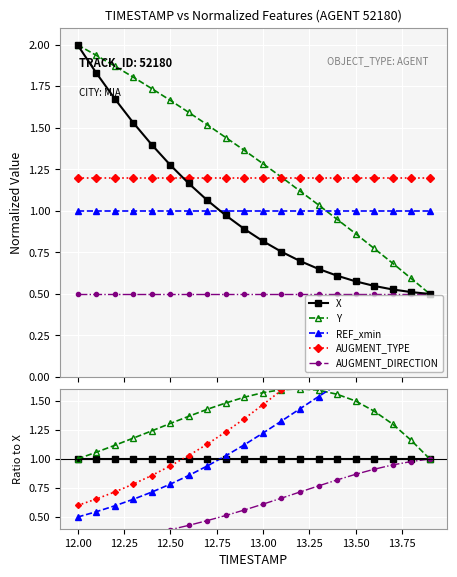

Reading left to right, extract all data points from this chart.

X: 1.0	1.0	1.0	1.0	1.0	1.0	1.0	1.0	1.0	1.0	1.0	1.0	1.0	1.0	1.0	1.0	1.0	1.0	1.0	1.0
Y: 1.0	1.1	1.1	1.2	1.2	1.3	1.4	1.4	1.5	1.5	1.6	1.6	1.6	1.6	1.6	1.5	1.4	1.3	1.2	1.0
REF_xmin: 0.5	0.5	0.6	0.7	0.7	0.8	0.9	0.9	1.0	1.1	1.2	1.3	1.4	1.5	1.6	1.7	1.8	1.9	2.0	2.0
AUGMENT_TYPE: 0.6	0.7	0.7	0.8	0.9	0.9	1.0	1.1	1.2	1.3	1.5	1.6	1.7	1.8	2.0	2.1	2.2	2.3	2.3	2.4
AUGMENT_DIRECTION: 0.2	0.3	0.3	0.3	0.4	0.4	0.4	0.5	0.5	0.6	0.6	0.7	0.7	0.8	0.8	0.9	0.9	0.9	1.0	1.0